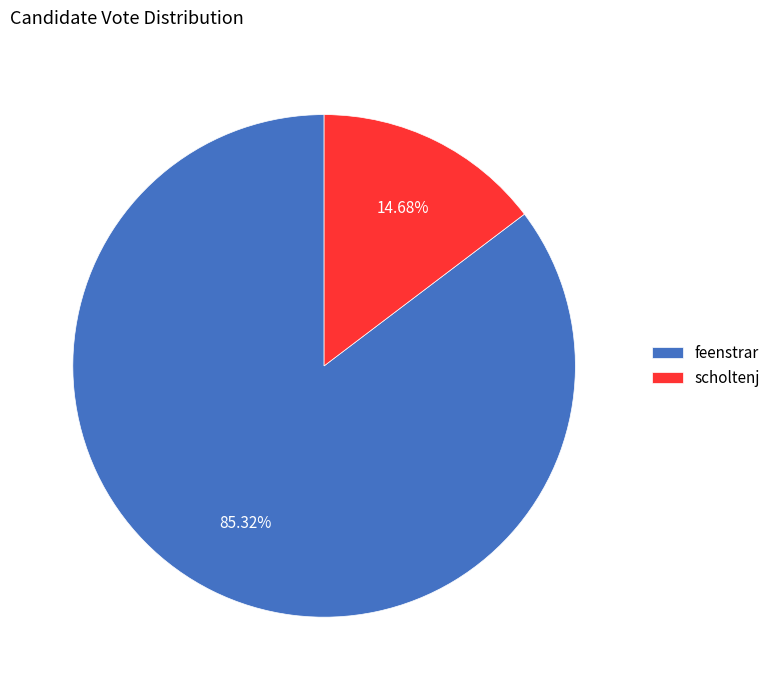

What is the ratio of the value at scholtenj to the value at feenstrar?

0.2